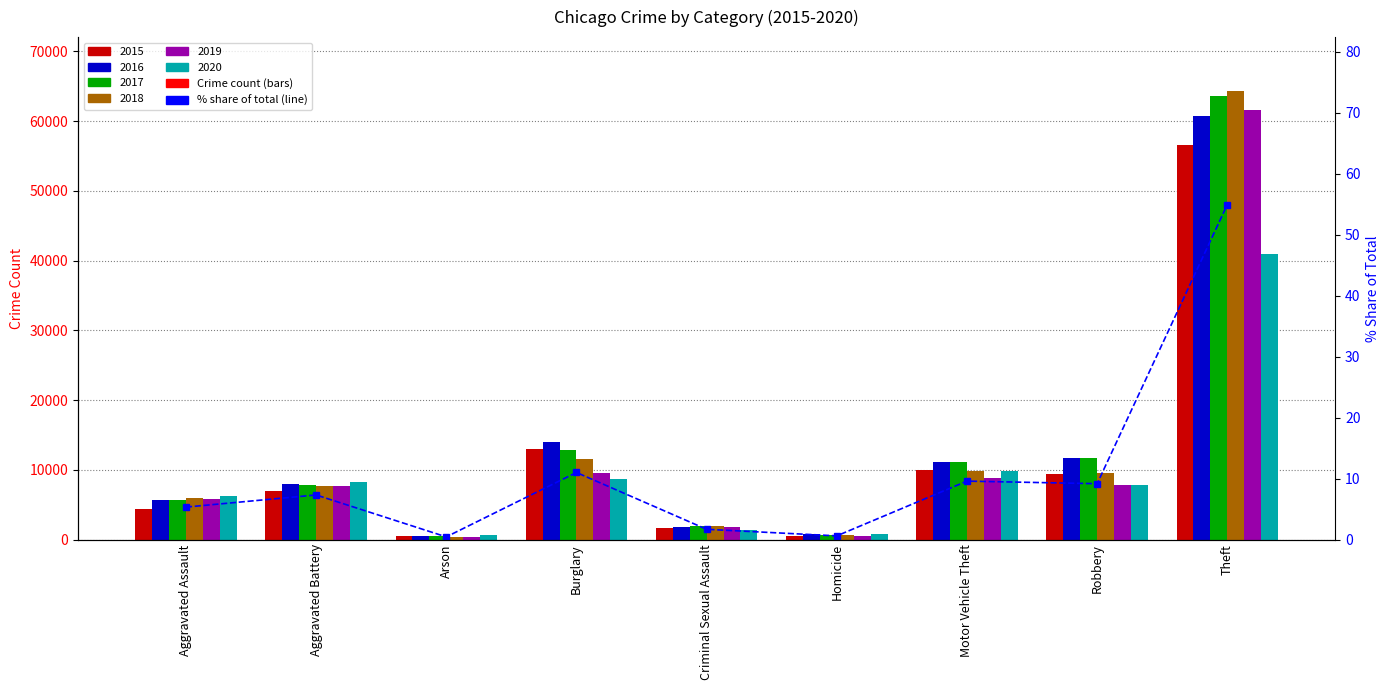

What is the value of the 9th bar from the left?

54.9